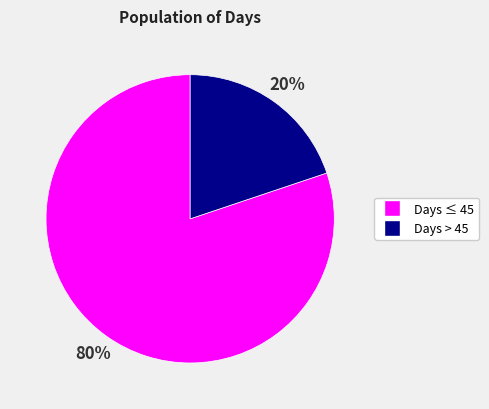

To the nearest percent, what is the difference between the largest and smallest slice percentages?

60%